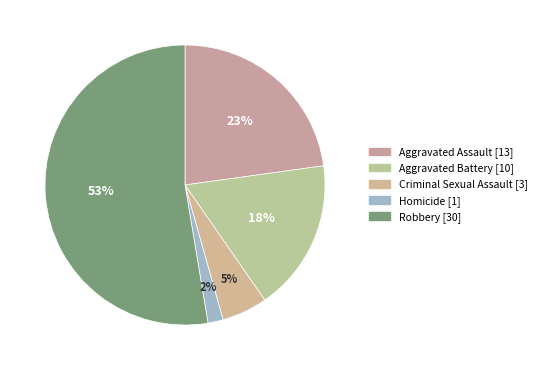

What percentage is the Homicide slice, to the nearest percent?

2%